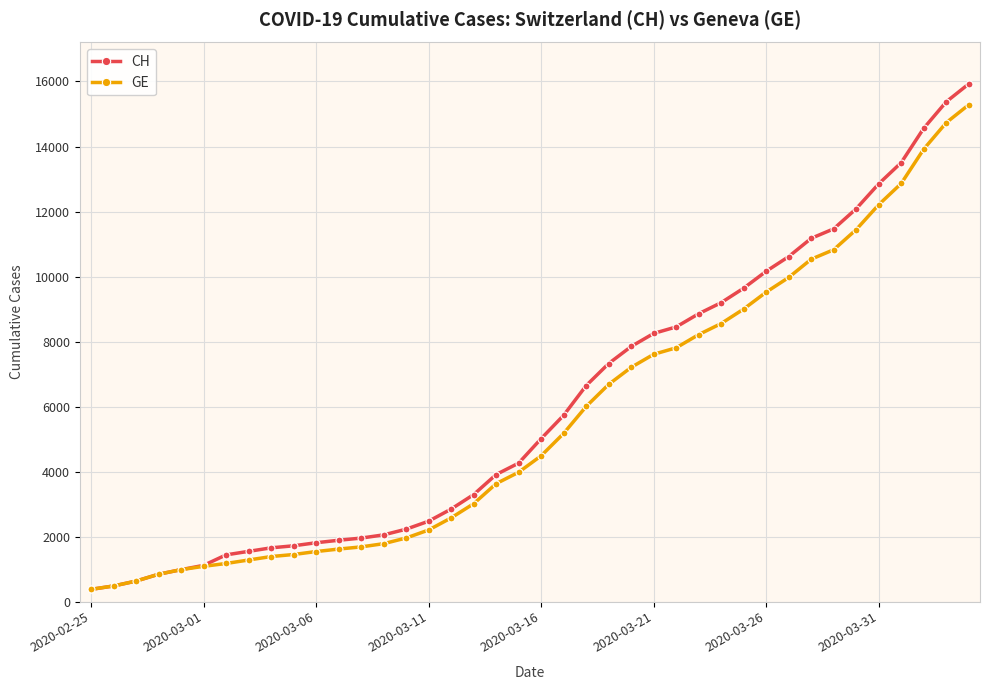

What is the value of the GE point at the 6th from the left?

1083